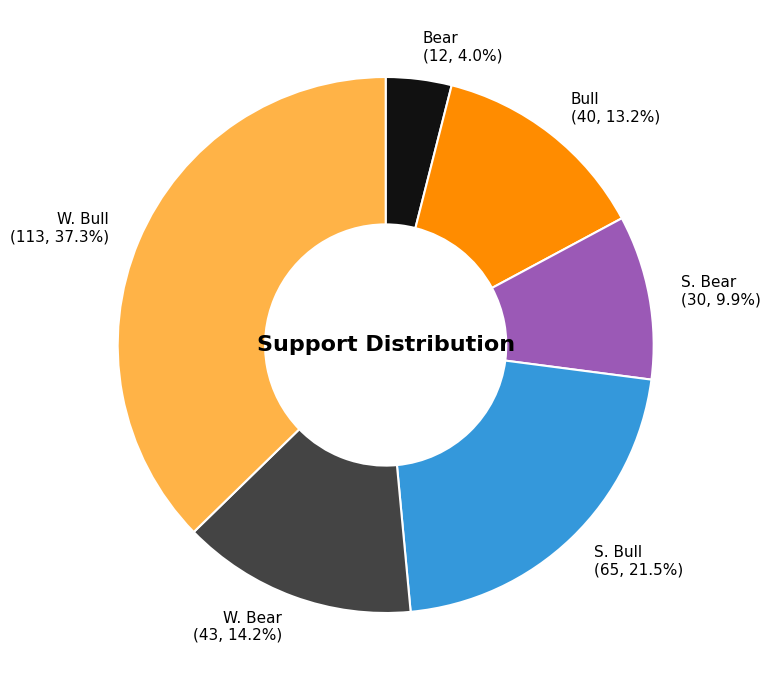

Does any single category account for the majority?

No